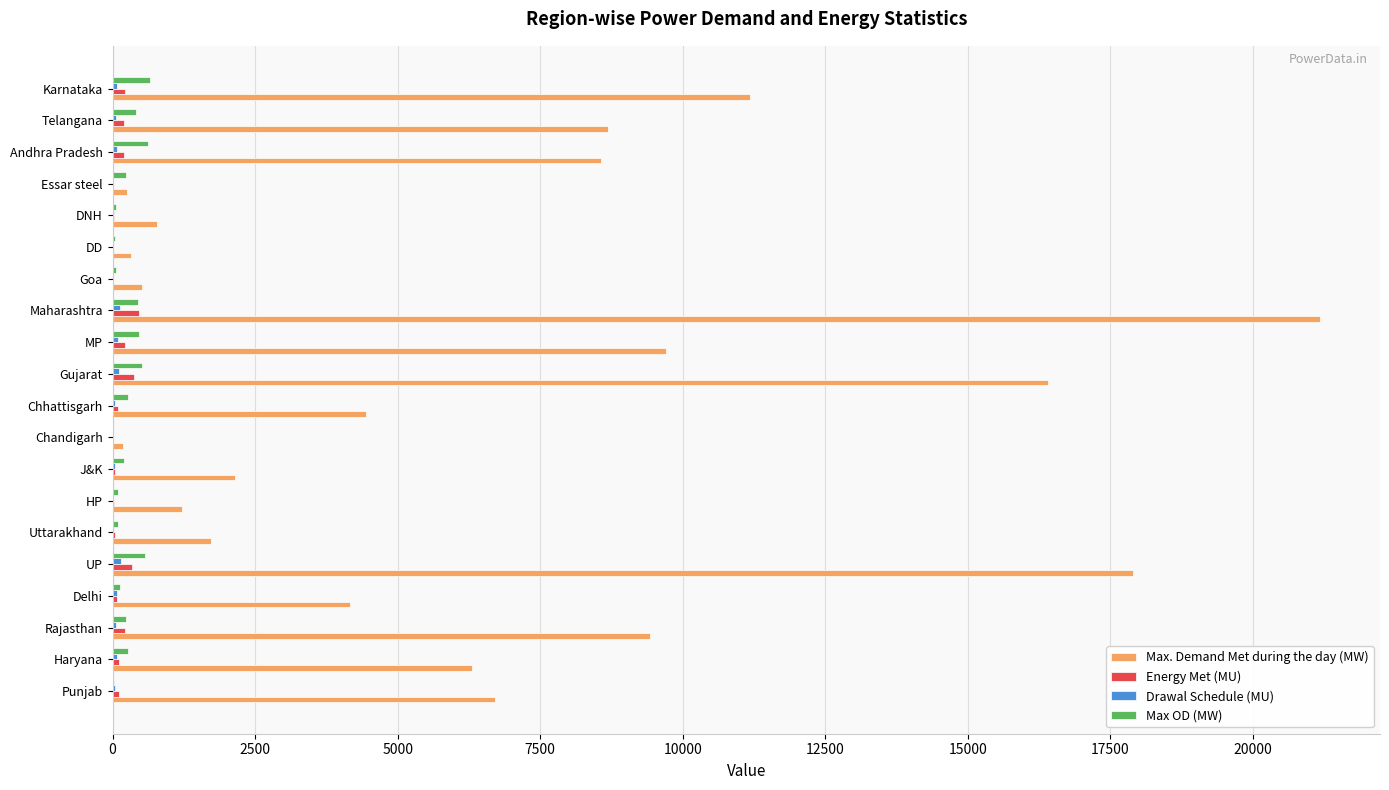

Where is Max. Demand Met during the day (MW) nearest to the value 10672?

Karnataka